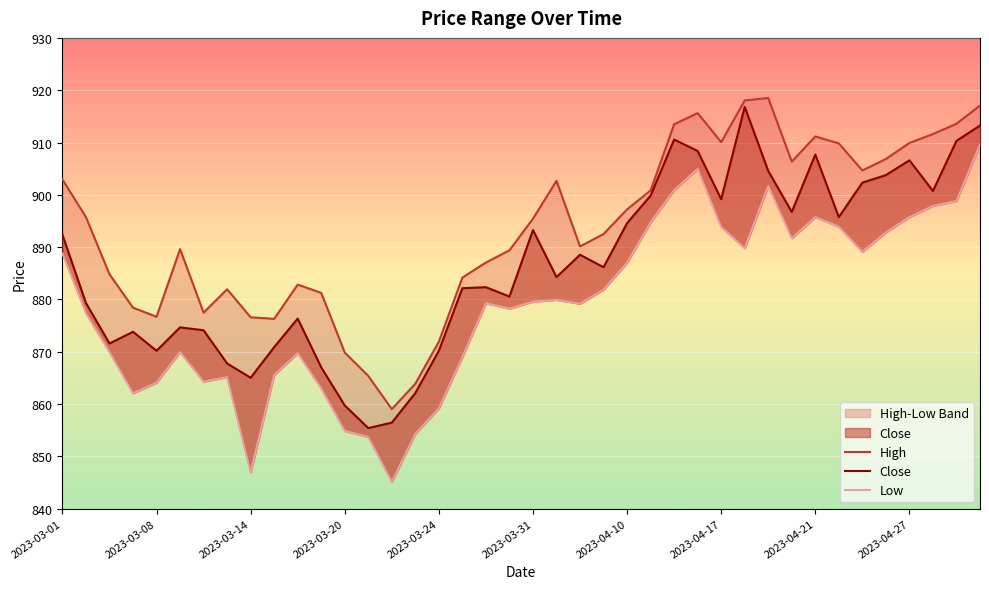

What is the value of the Close point at the 40th from the left?

913.2